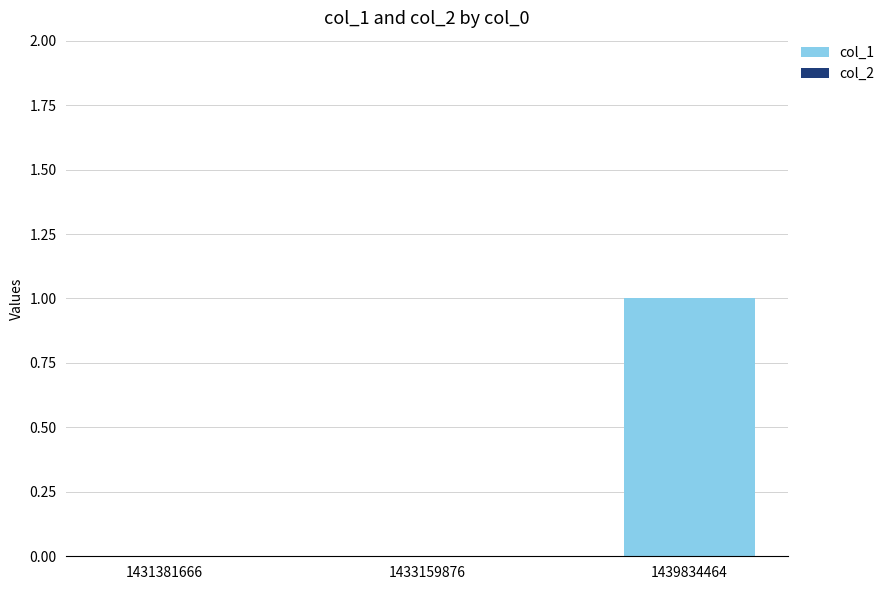

Are the bars horizontal?

No